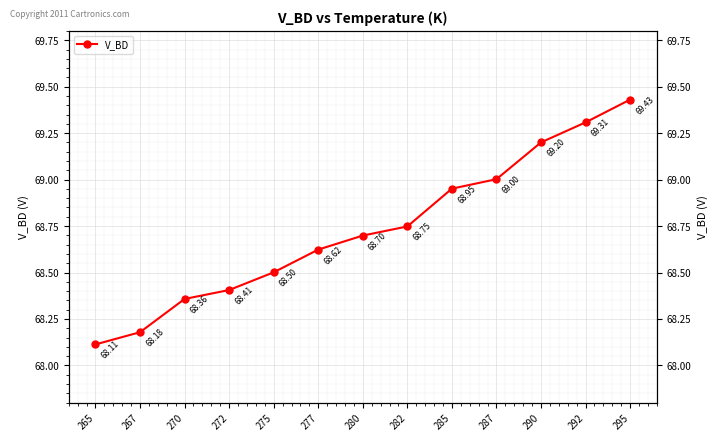

Rank the categories by value from highest to lowest.

295, 292, 290, 287, 285, 282, 280, 277, 275, 272, 270, 267, 265